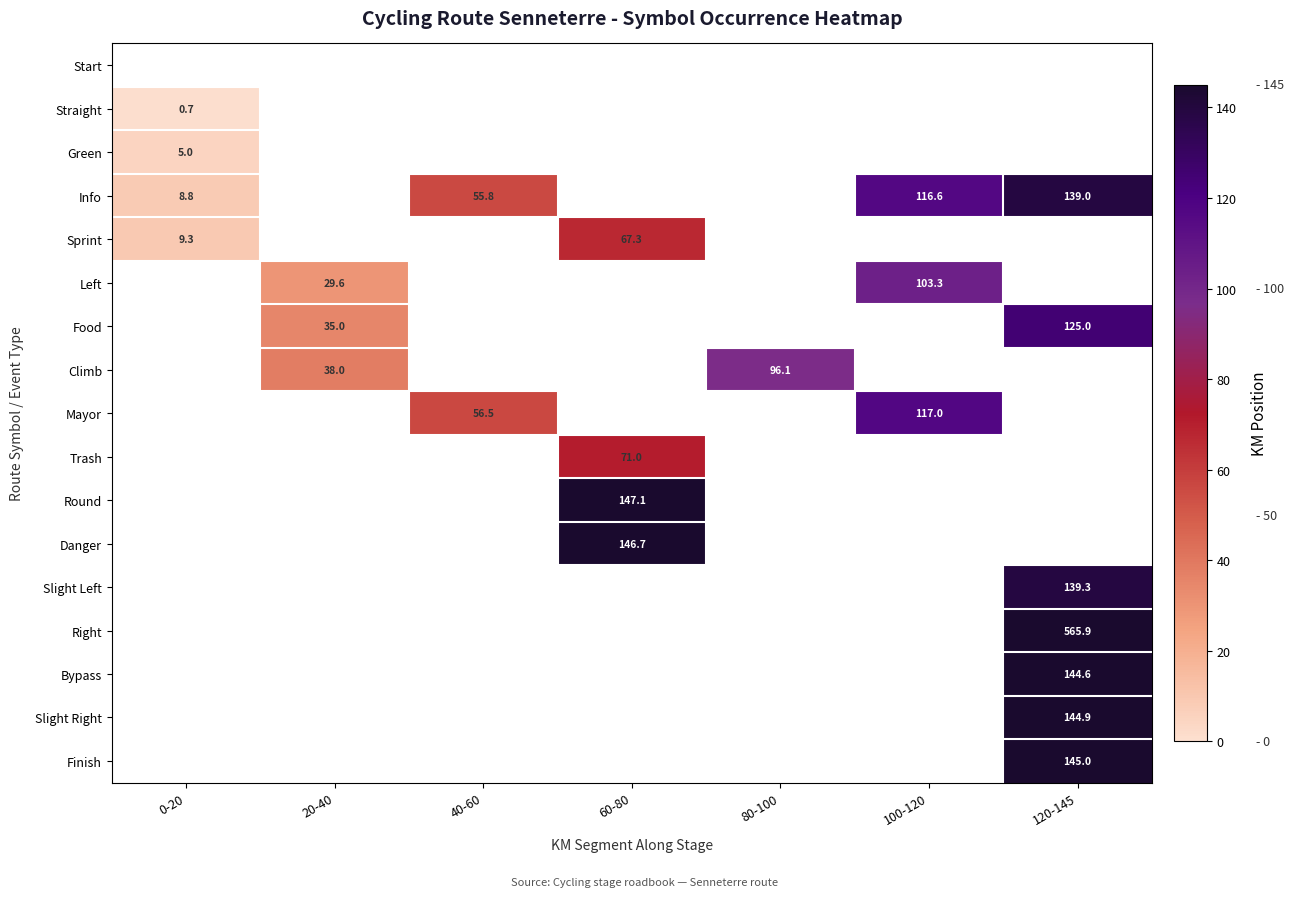

How many series are shown in this chart?

17